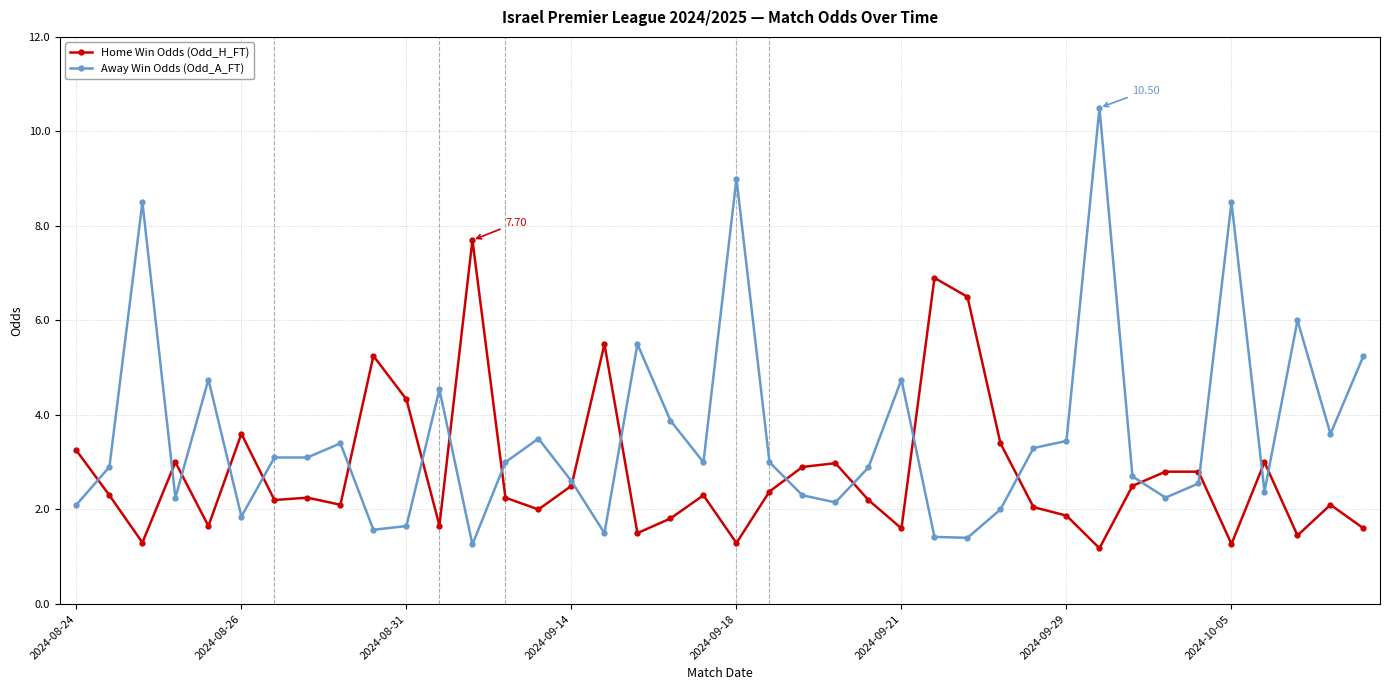

True or false: Away Win Odds (Odd_A_FT) has more than 0 interior local peaks.

True